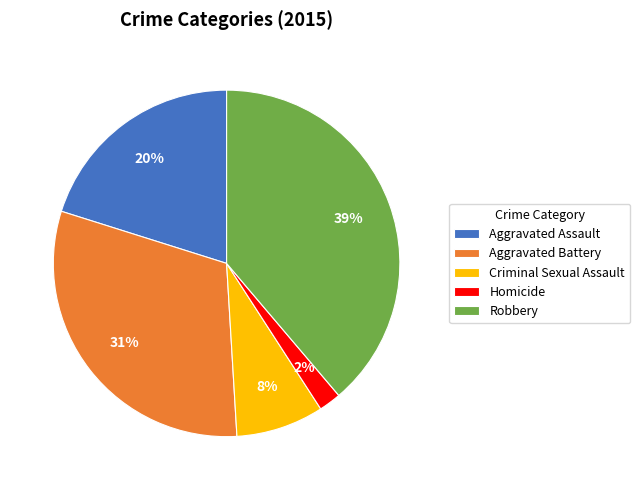

To the nearest percent, what portion does Homicide represent?

2%